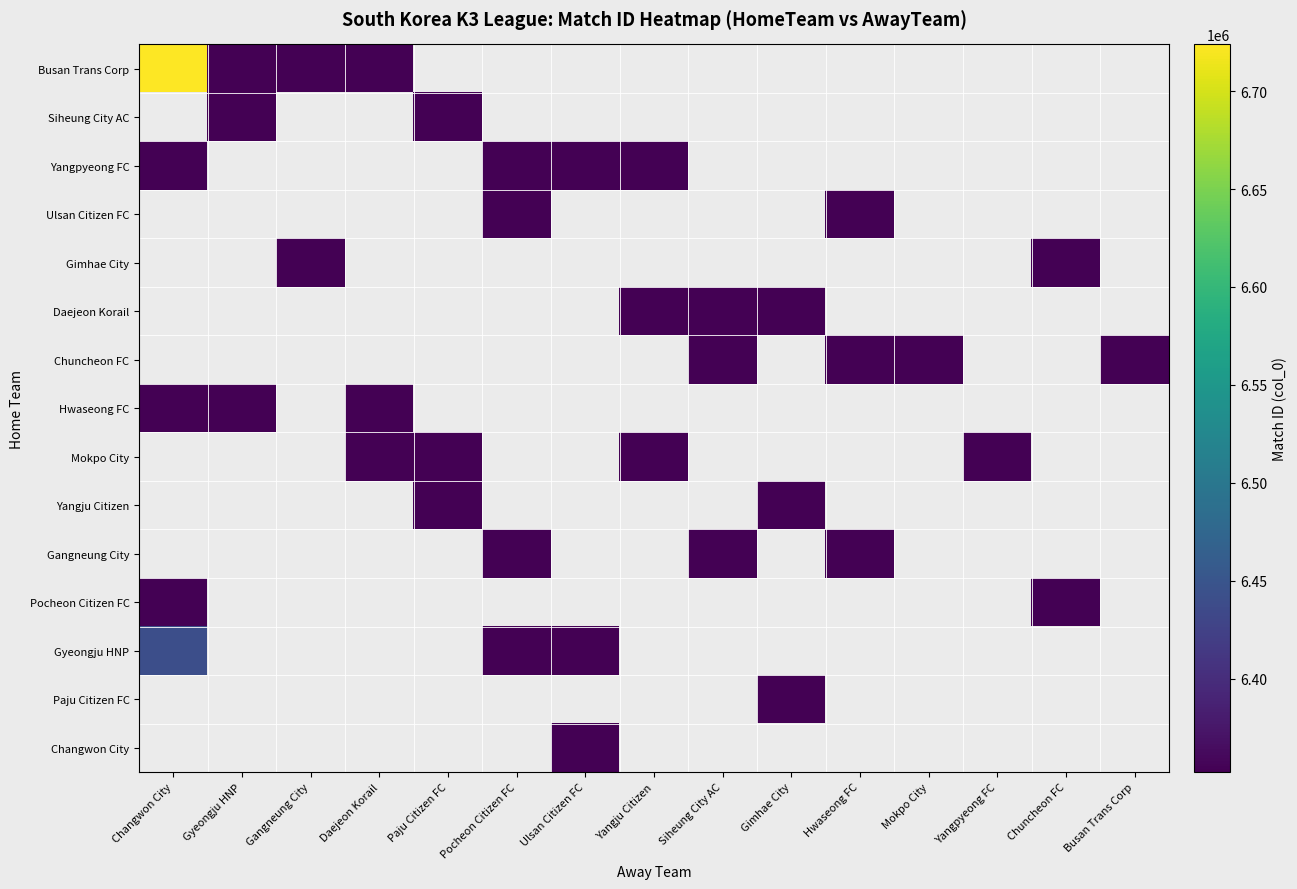

At how many categories does at least one series exceed 6669365?

1